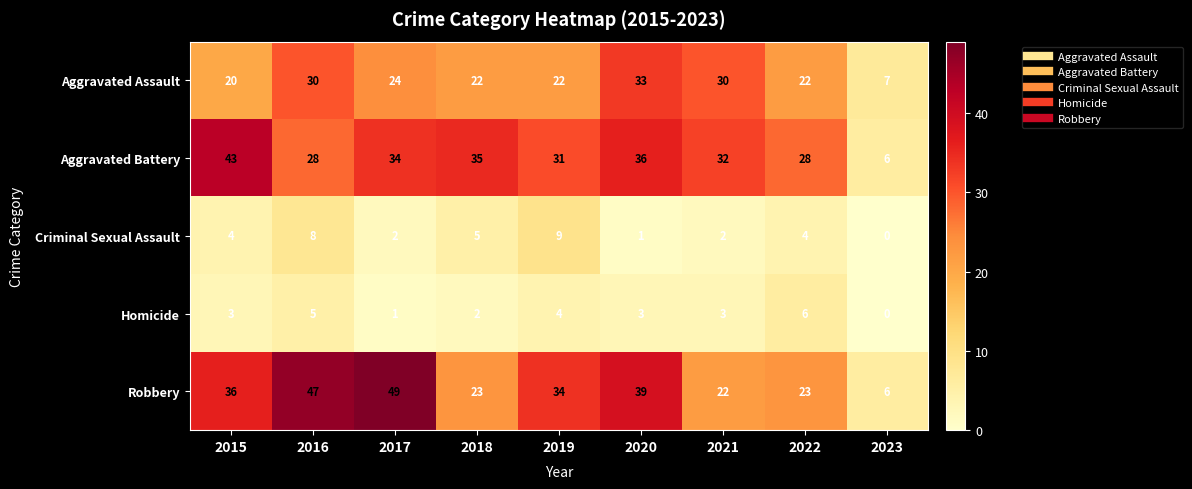

What is the difference between the highest and lowest values at 2022?

24